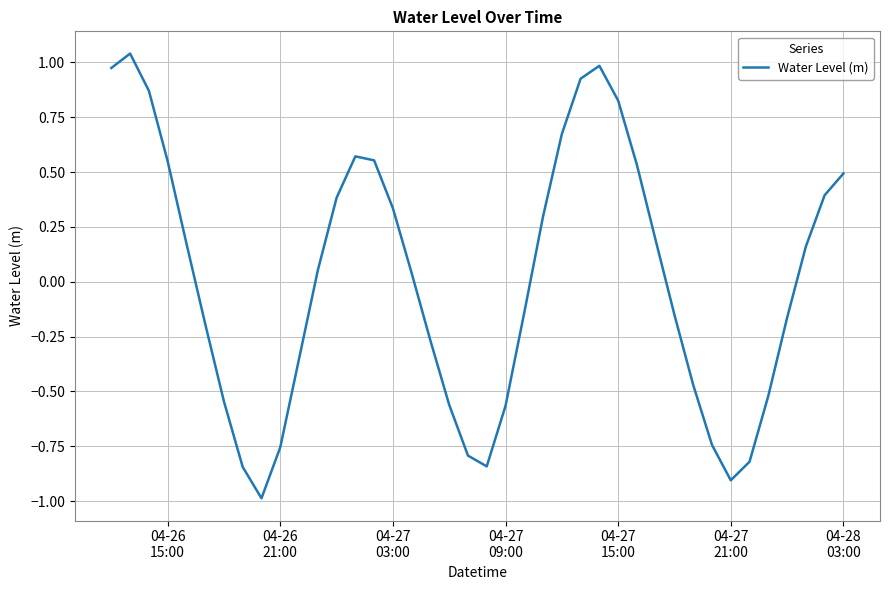

Does the chart display data point markers on the line(s)?

No